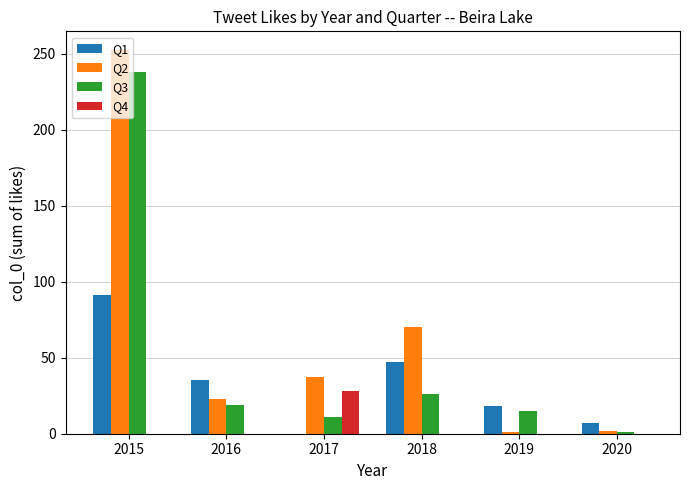

Which series has the largest total across all categories?

Q2